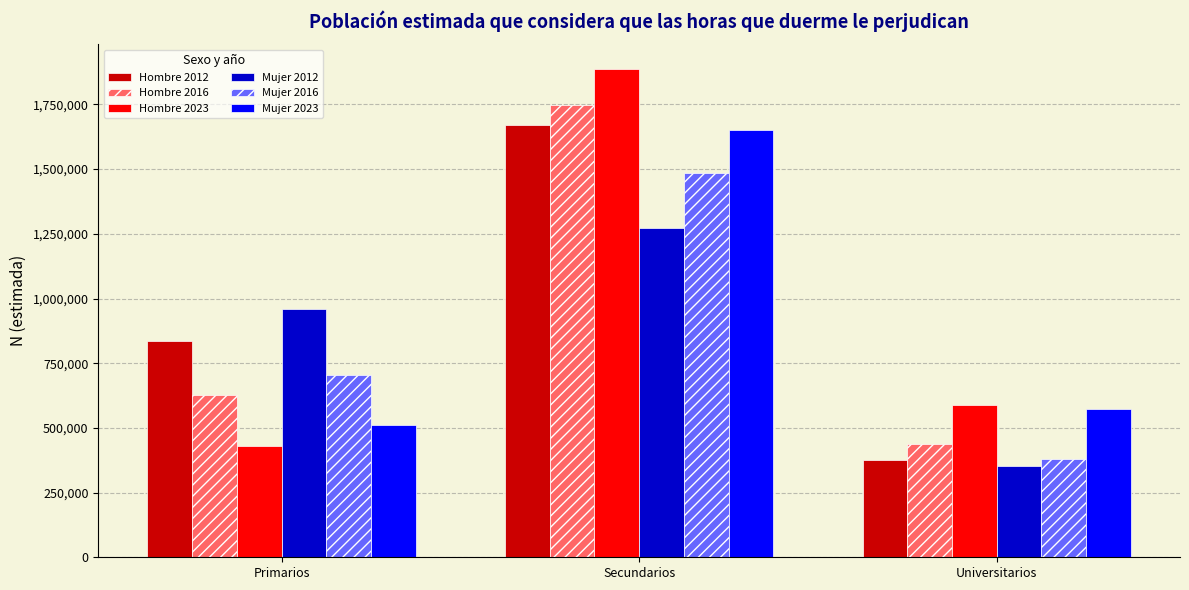

What is the minimum value shown in the chart?

353531